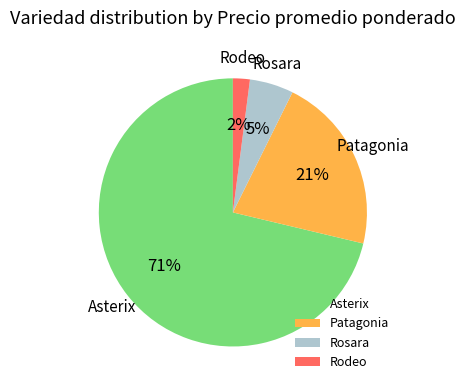

Which slice is the smallest?

Rodeo